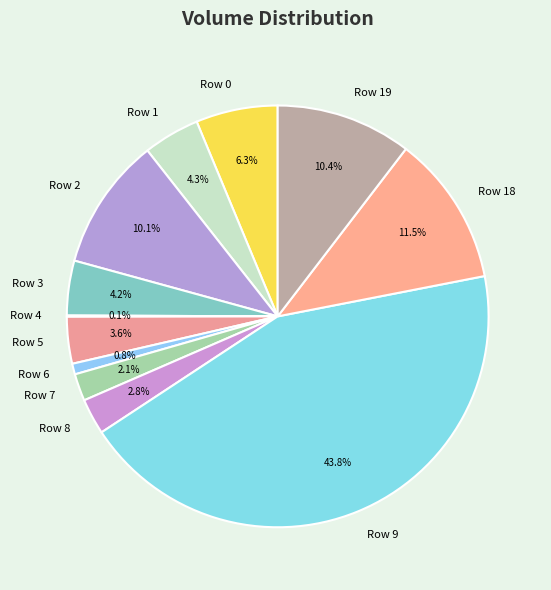

Which category has the biggest portion of the pie?

Row 9